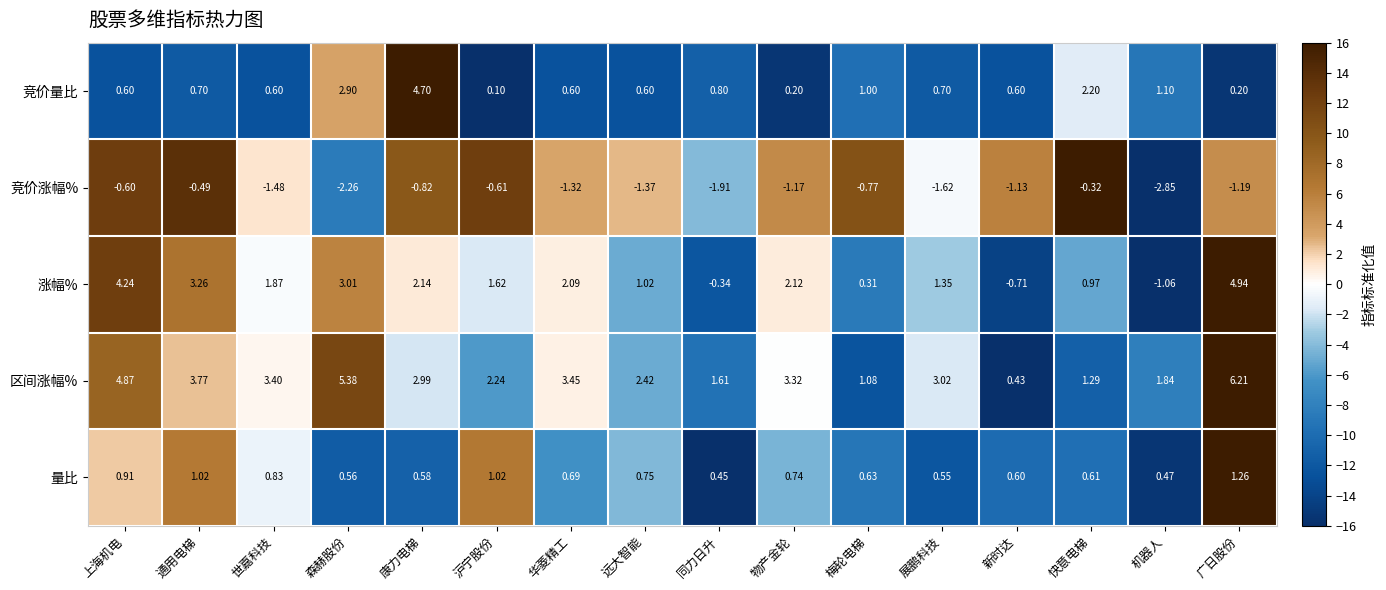

Which series has the largest range (max minus min)?

涨幅%